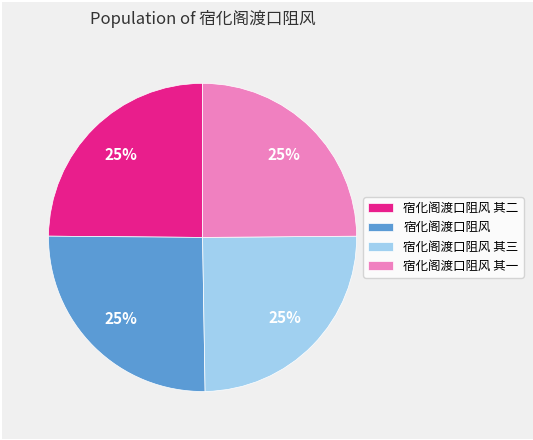

The 宿化阁渡口阻风 其一 slice represents 25% of the pie. True or false?

True